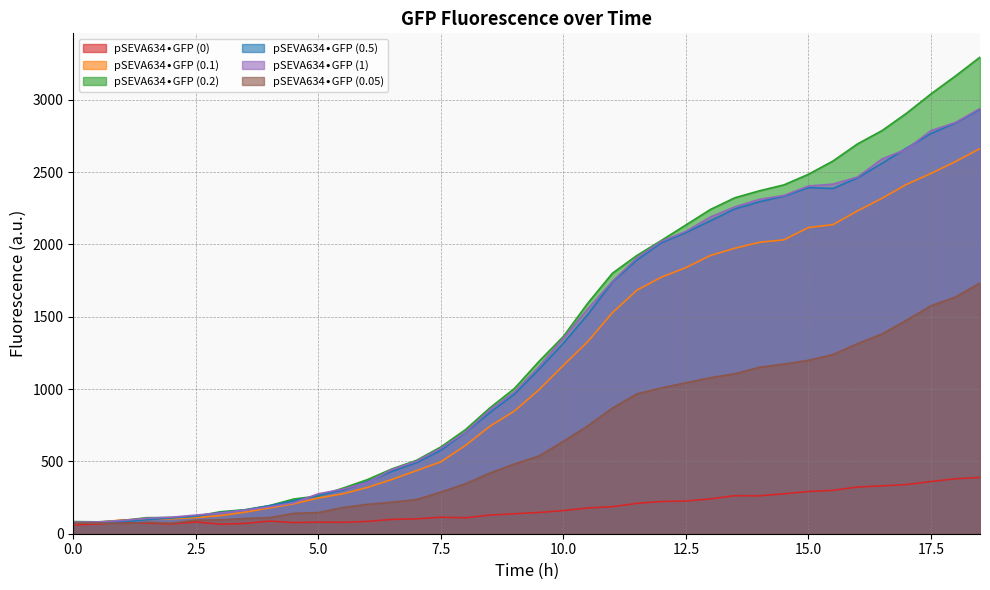

What is the smallest value displayed?

60